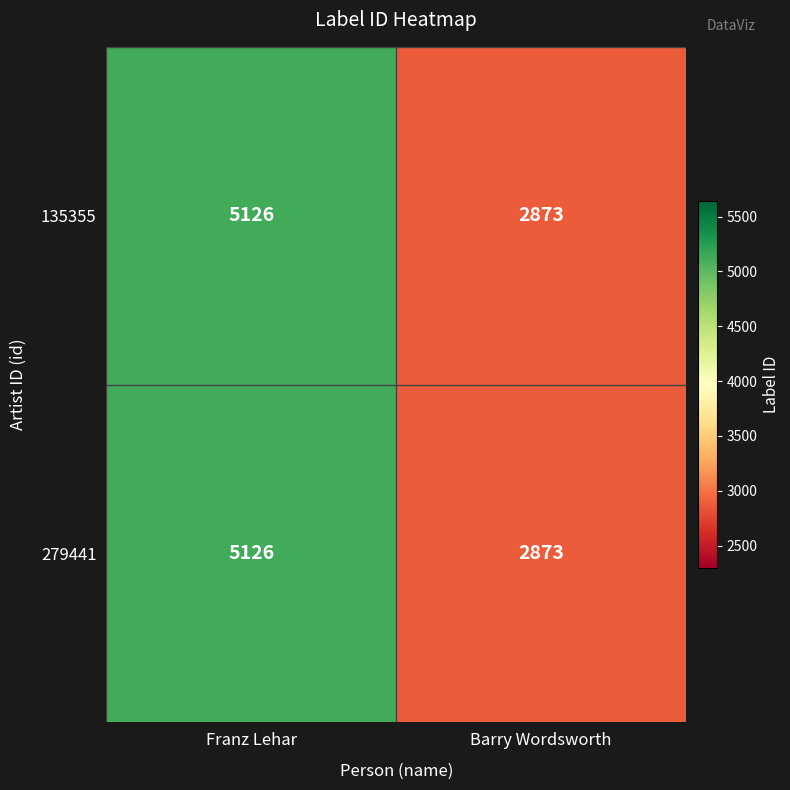

Is it true that 135355 equals 4155 at Barry Wordsworth?

False